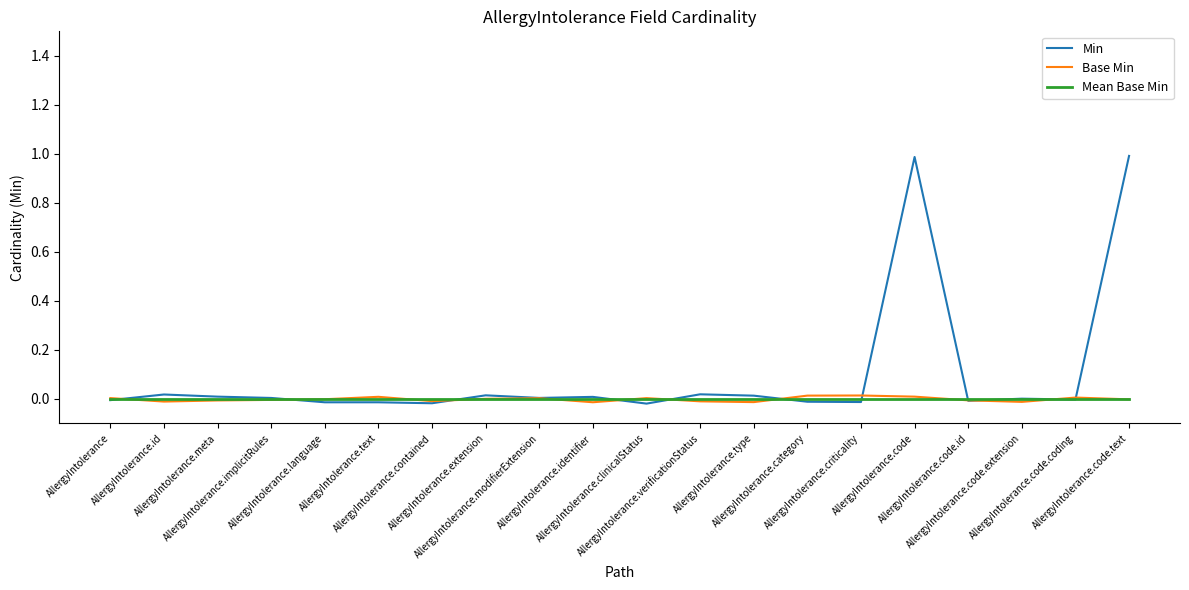

What is the maximum value shown in the chart?

1.0